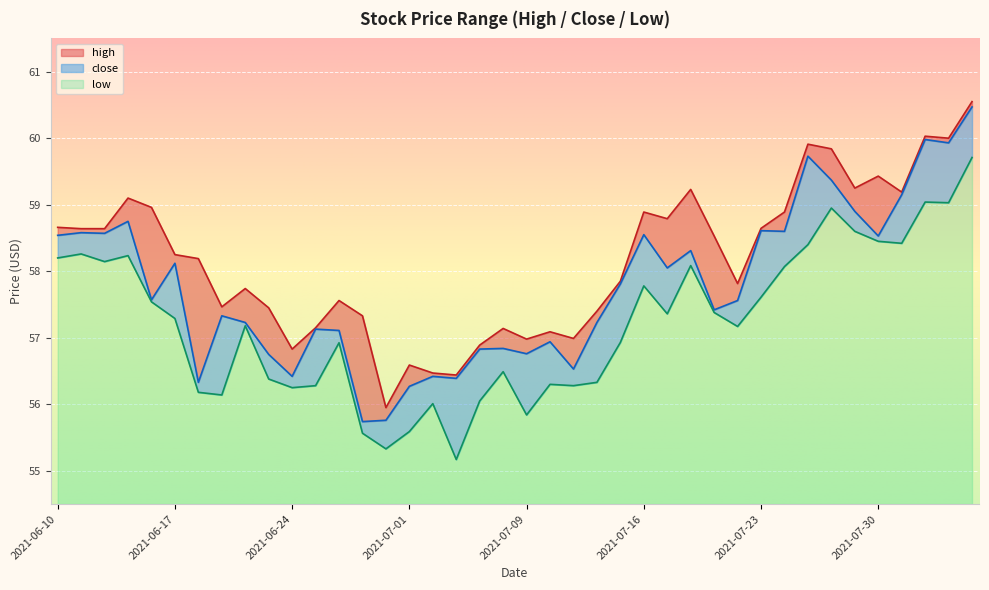

Which series has the largest total across all categories?

high